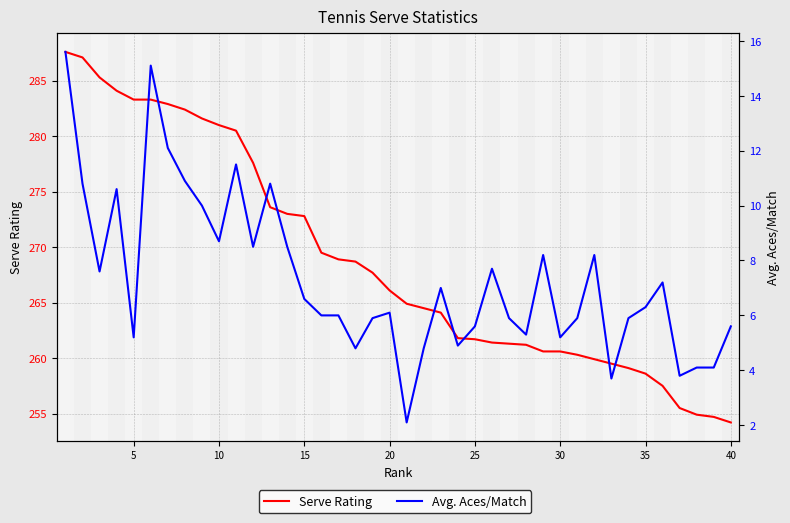

How many lines are shown in the chart?

2